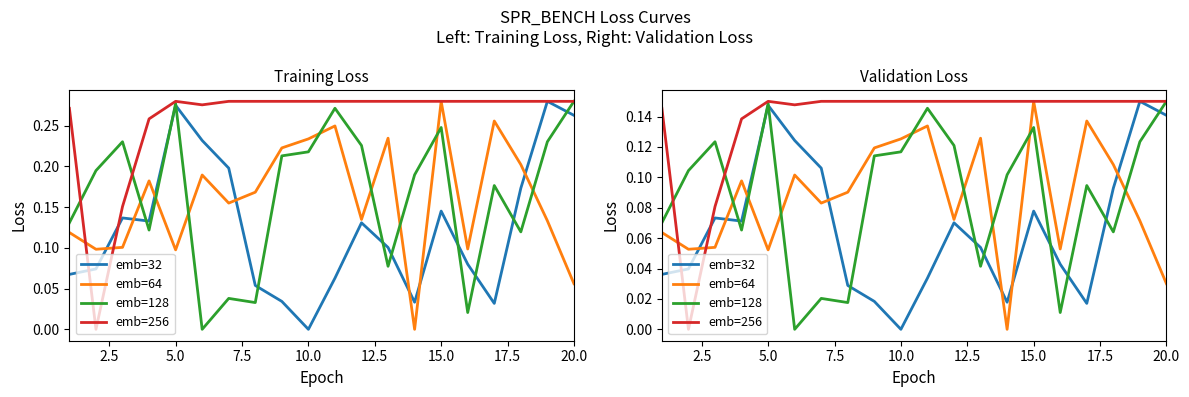

What is the value of the emb=256 point at the 8th from the left?

0.1